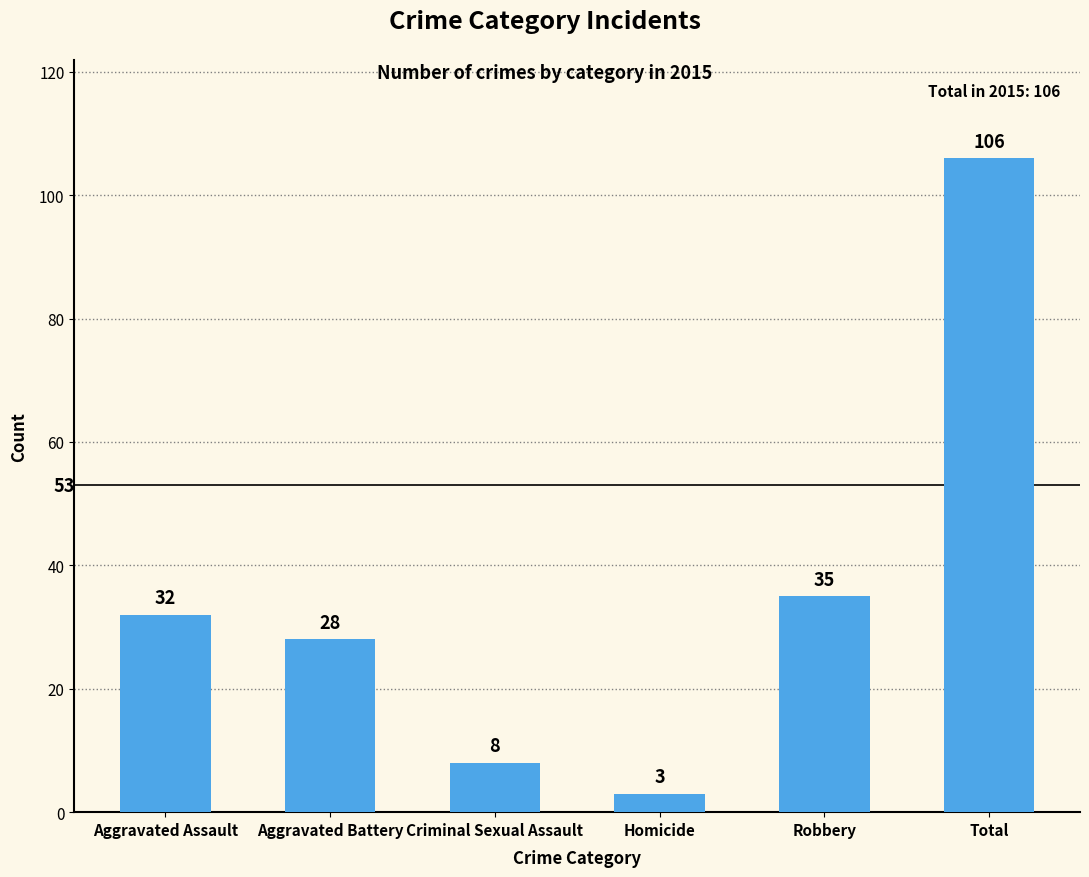

Reading left to right, transcribe all the data shown in this chart.

Aggravated Assault=32	Aggravated Battery=28	Criminal Sexual Assault=8	Homicide=3	Robbery=35	Total=106